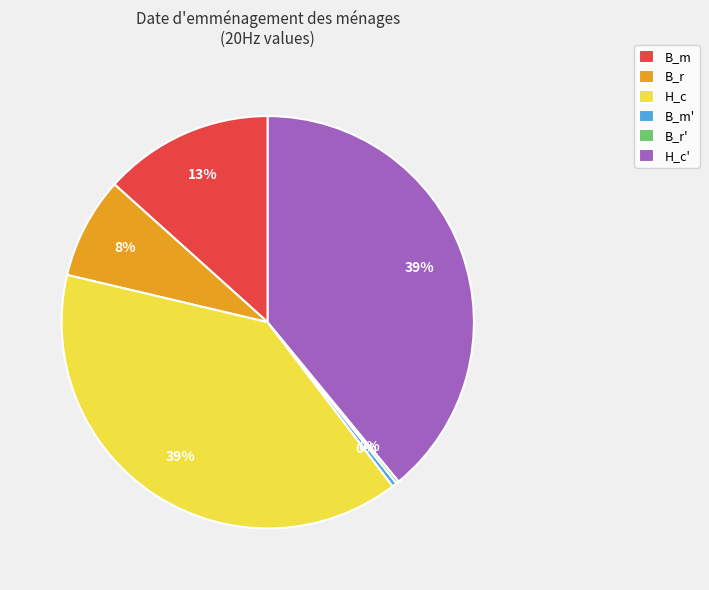

To the nearest percent, what portion does H_c represent?

39%